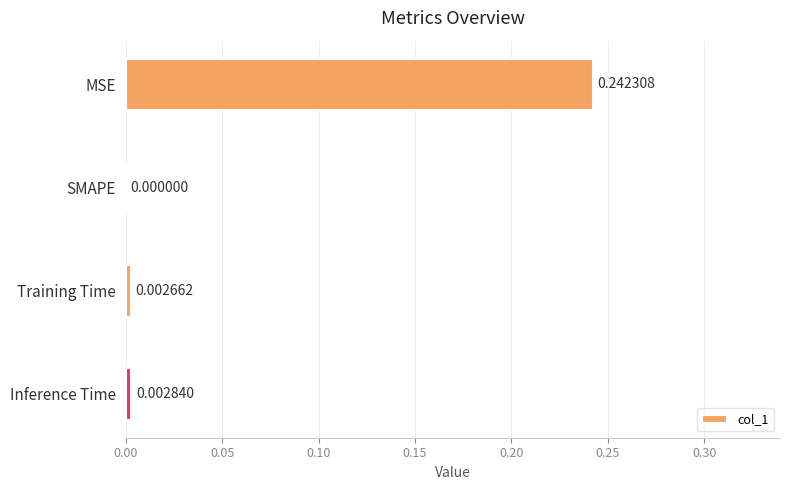

Between MSE and Training Time, which is larger?

MSE